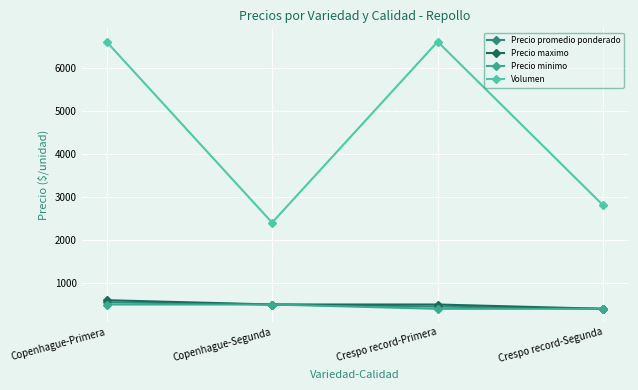

What is the highest value of the Precio minimo series?

500